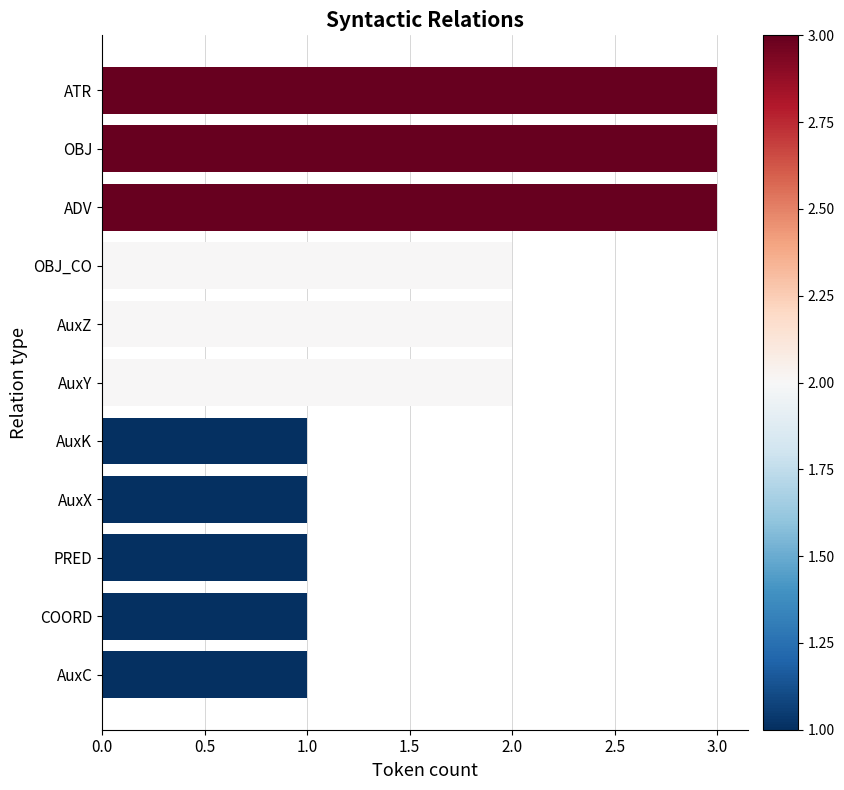

What is the sum of all values?

20